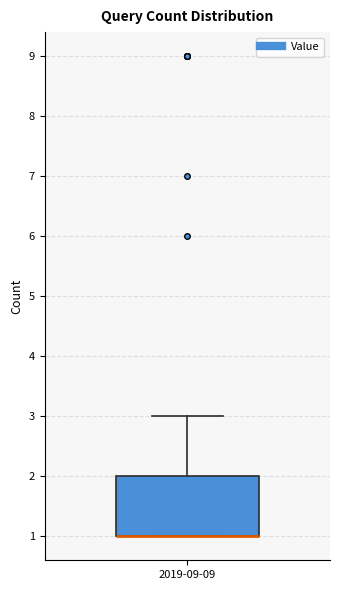

Where is the lower edge of the box for 2019-09-09 on the y-axis? The values are not printed on the chart, so give them approximately, as read against the axis.

1